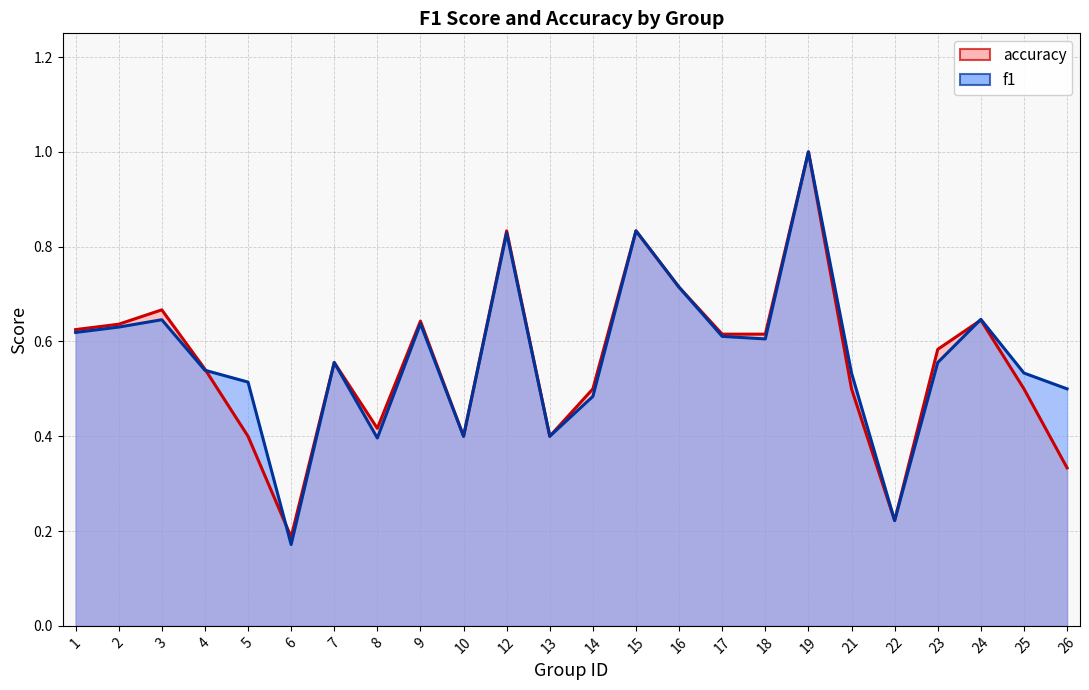

In accuracy, how many points are higher than both neighbors (excluding endpoints)?

7